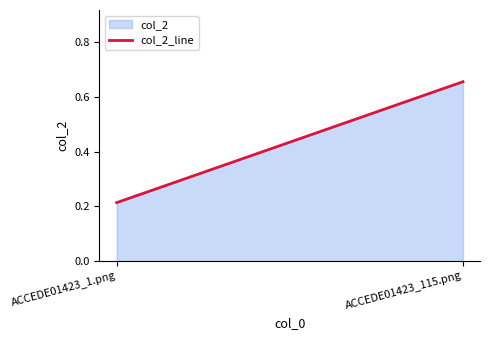

Where is the data nearest to the value 0?

ACCEDE01423_1.png